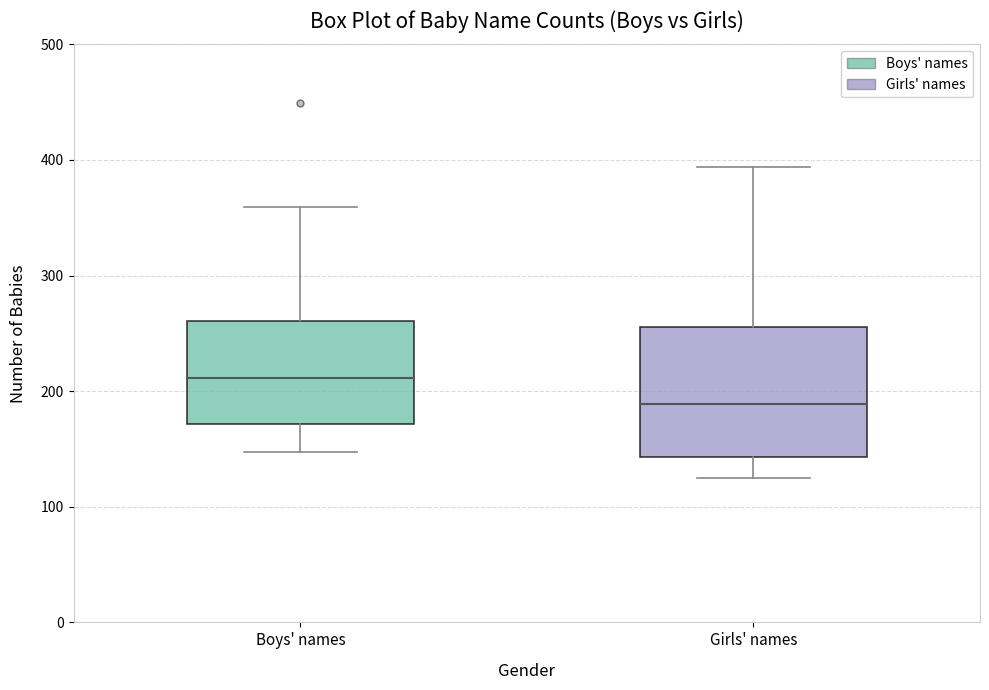

Which box has the lowest median line?

Girls' names